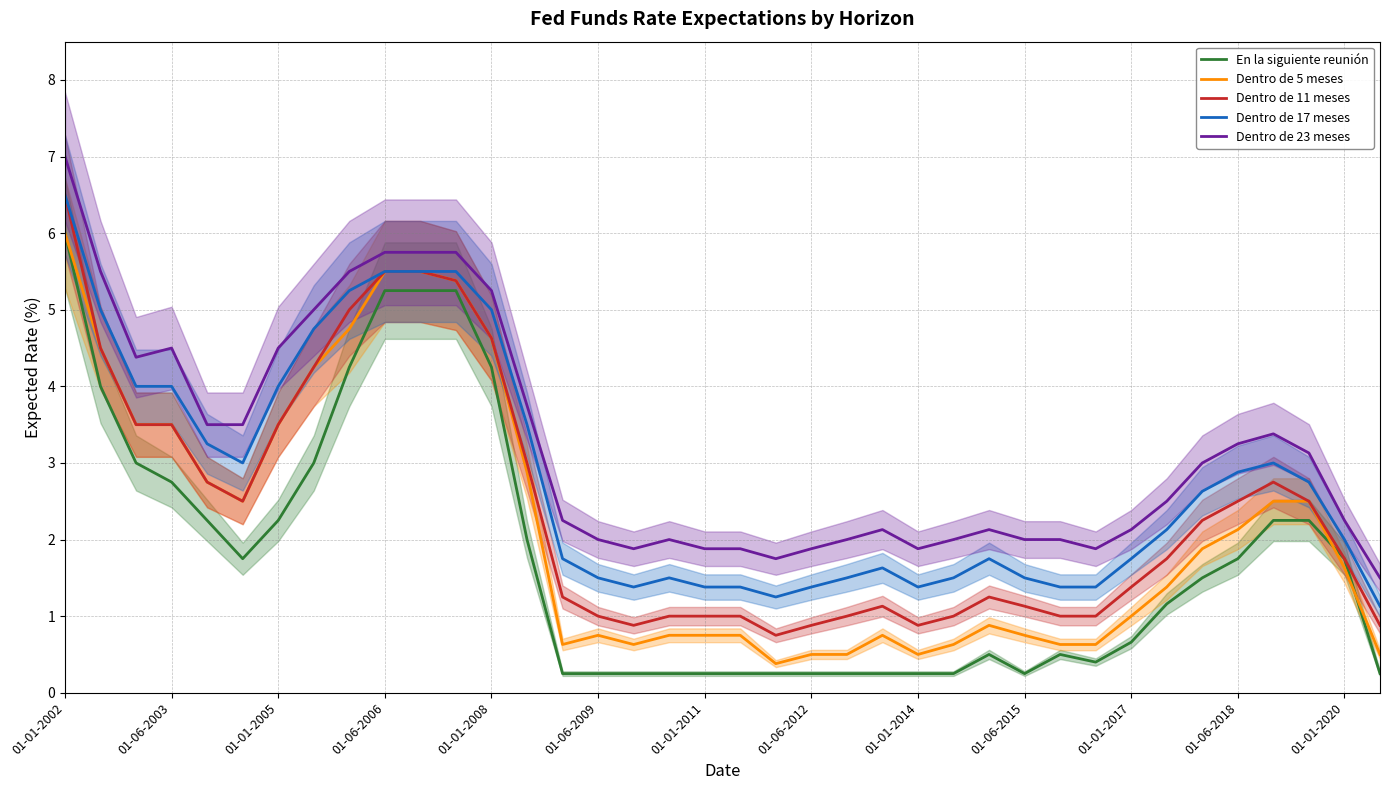

What is the highest value of the Dentro de 17 meses series?

6.5